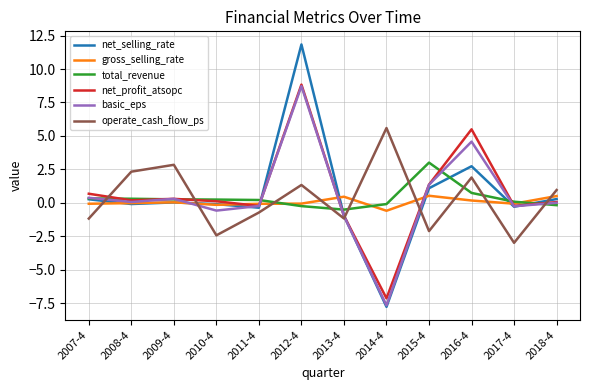

Between 2007-4 and 2008-4, which series saw the biggest shift?

operate_cash_flow_ps